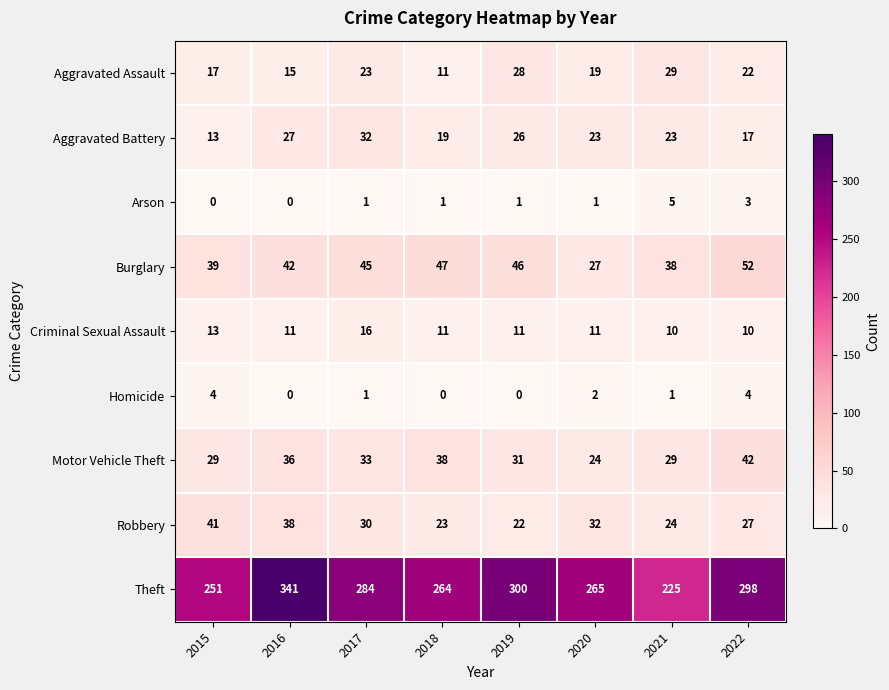

What is the sum of all Aggravated Assault values?

164